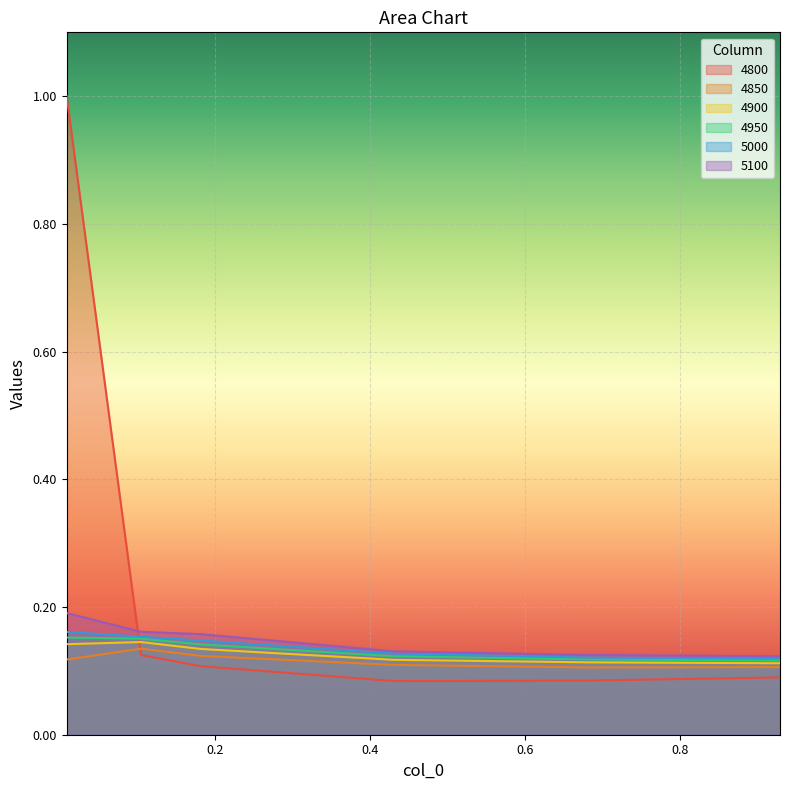

What is the sum of all 5000 values?

0.8